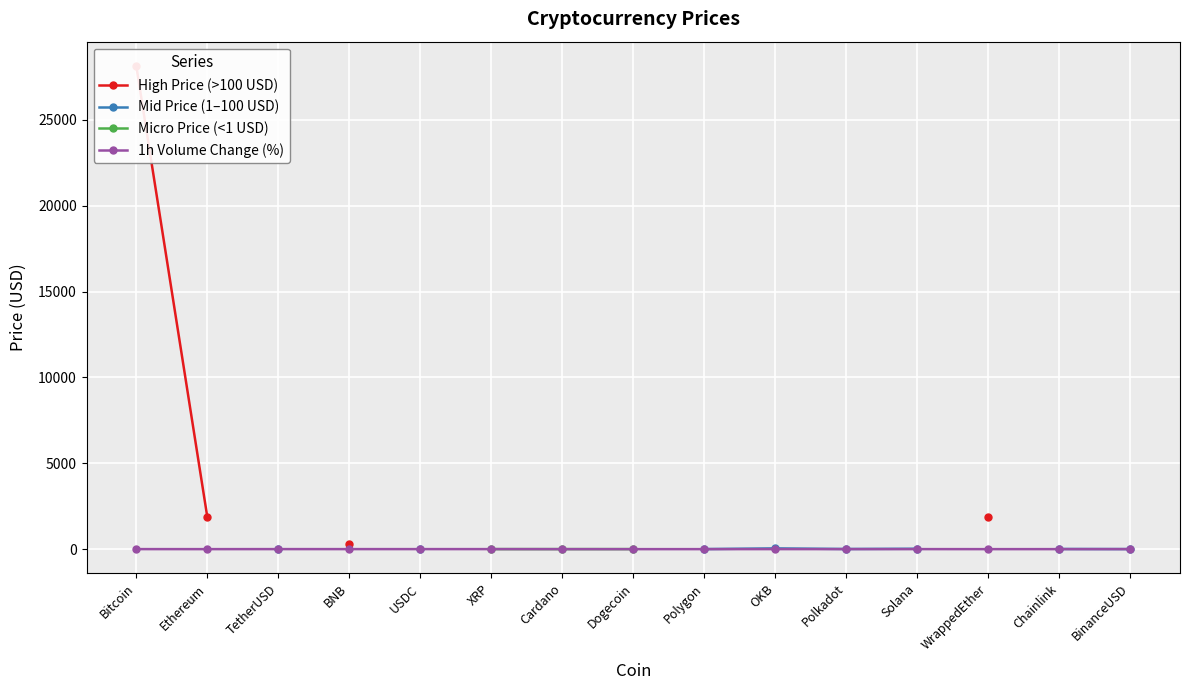

What is the maximum value shown in the chart?

28155.2